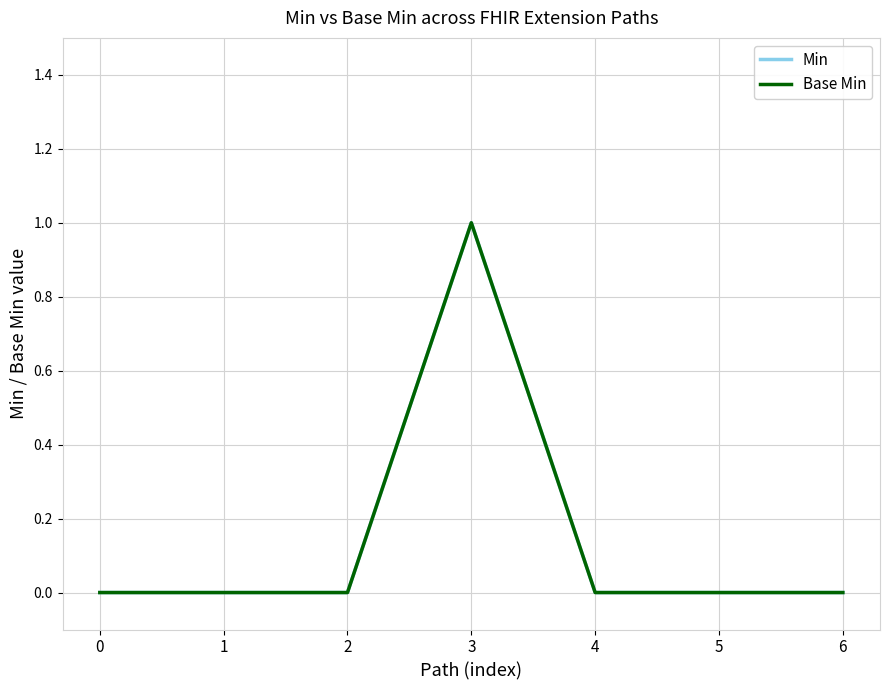

Does the chart display data point markers on the line(s)?

No